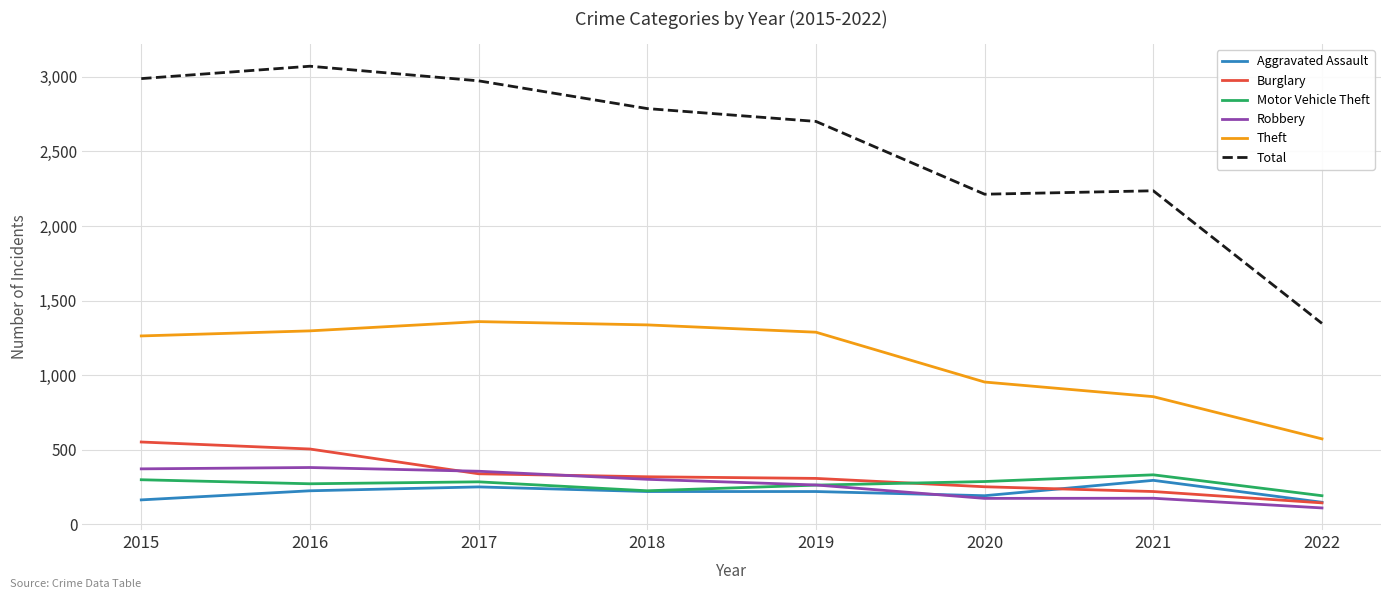

True or false: Robbery and Theft intersect in this chart.

False